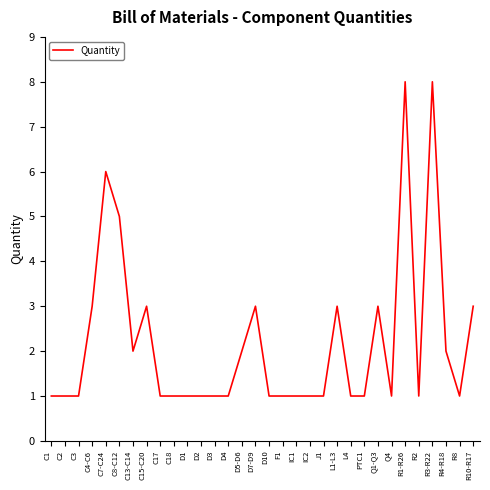

The chart shows a value of 1 at Q4. True or false?

True